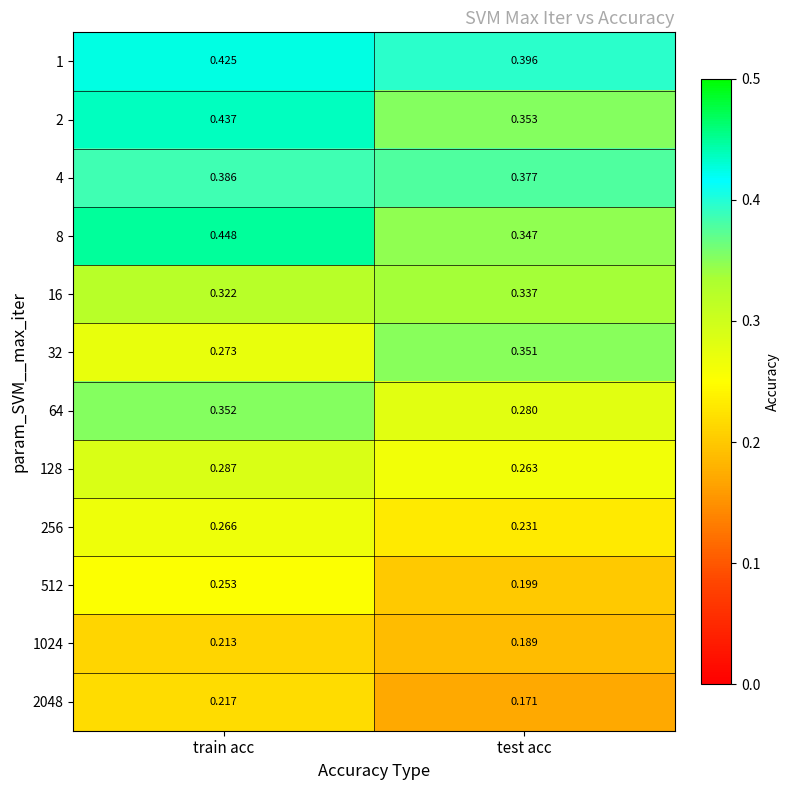

Is the value of 128 at train acc greater than the value of 1024 at train acc?

Yes